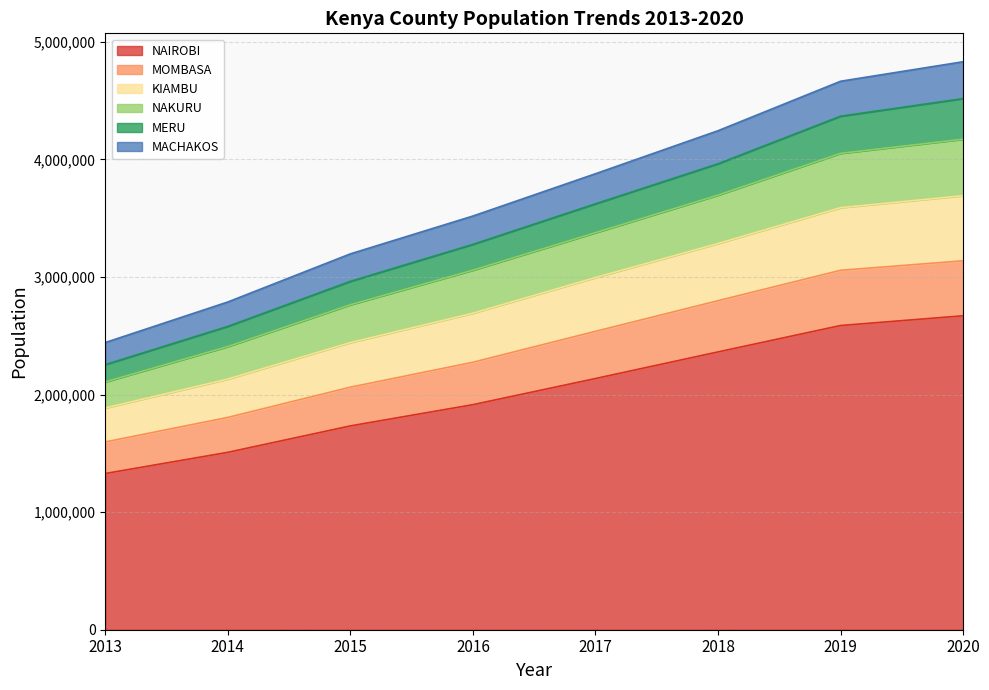

True or false: KIAMBU and MACHAKOS intersect in this chart.

False